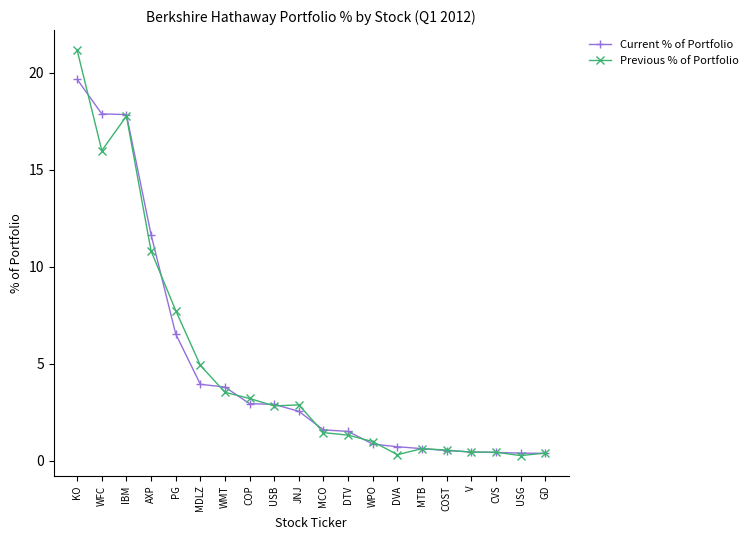

Does the chart have visible grid lines?

No